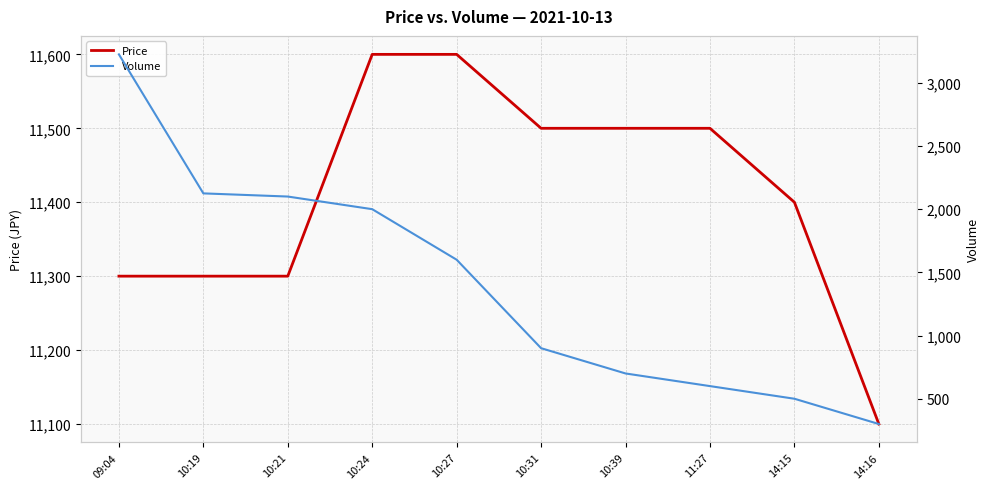

What is the spread (max minus min) of values at 11:27?

10900